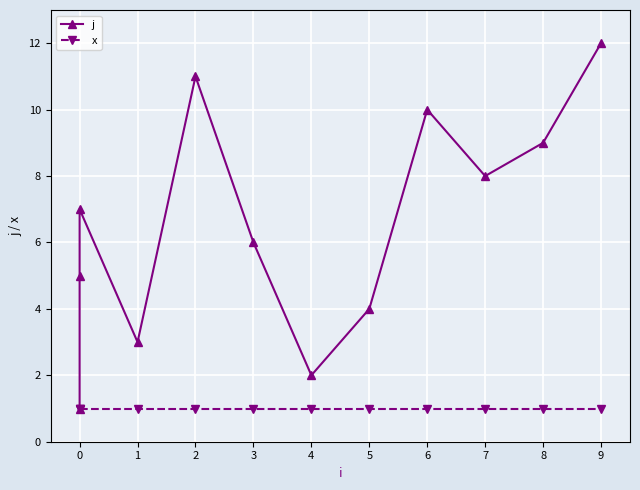

True or false: x and j intersect in this chart.

False